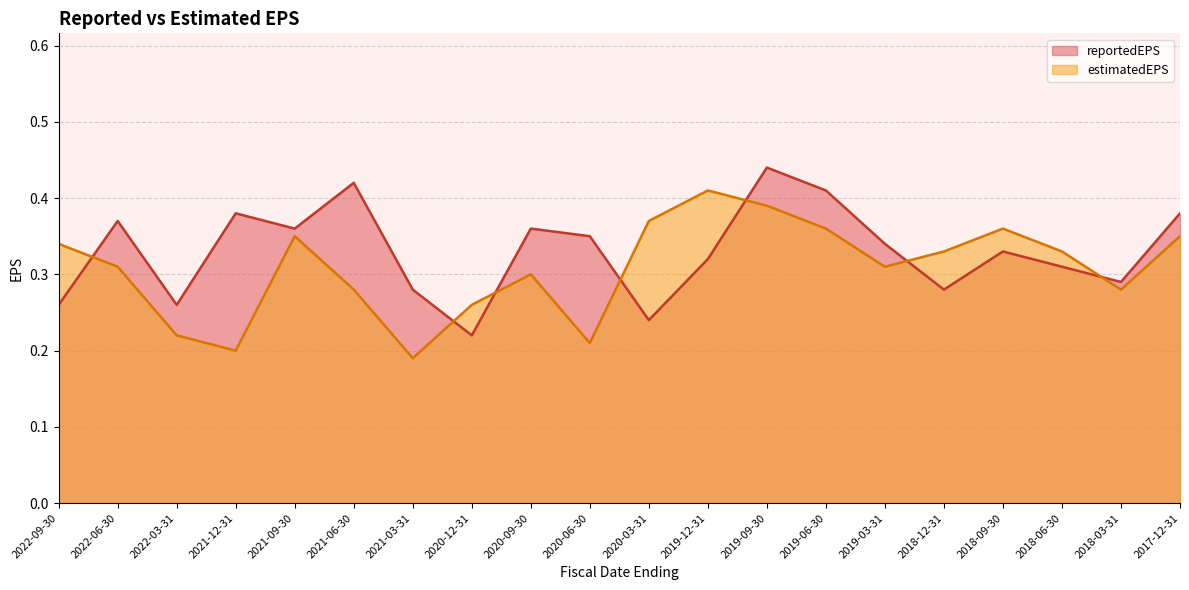

Reading left to right, extract all data points from this chart.

reportedEPS: 0.3	0.4	0.3	0.4	0.4	0.4	0.3	0.2	0.4	0.3	0.2	0.3	0.4	0.4	0.3	0.3	0.3	0.3	0.3	0.4
estimatedEPS: 0.3	0.3	0.2	0.2	0.3	0.3	0.2	0.3	0.3	0.2	0.4	0.4	0.4	0.4	0.3	0.3	0.4	0.3	0.3	0.3